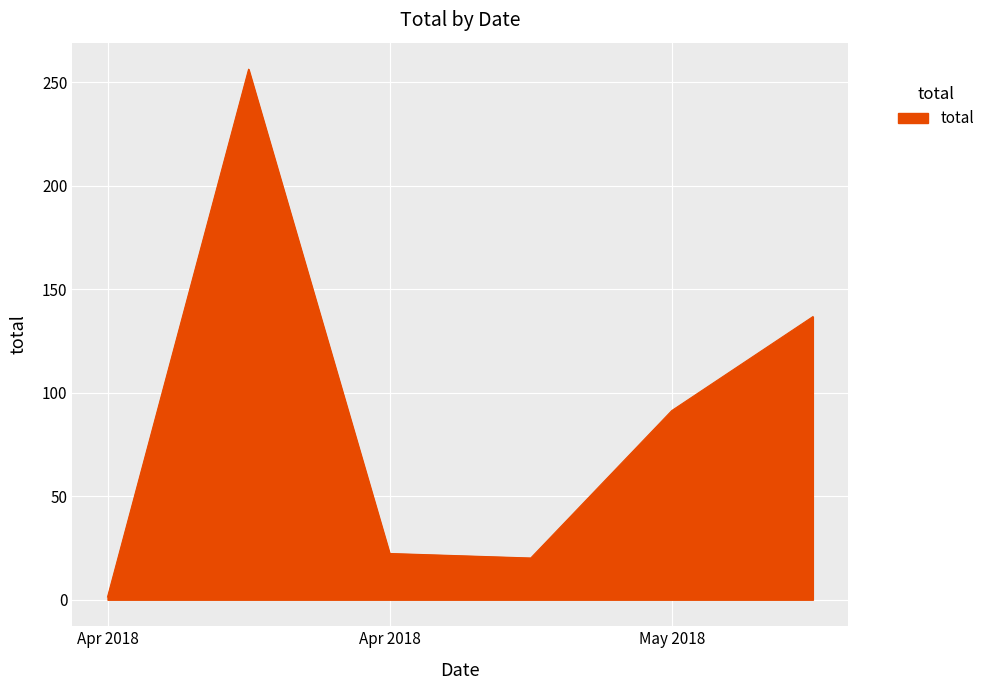

Does the chart display data point markers on the line(s)?

No